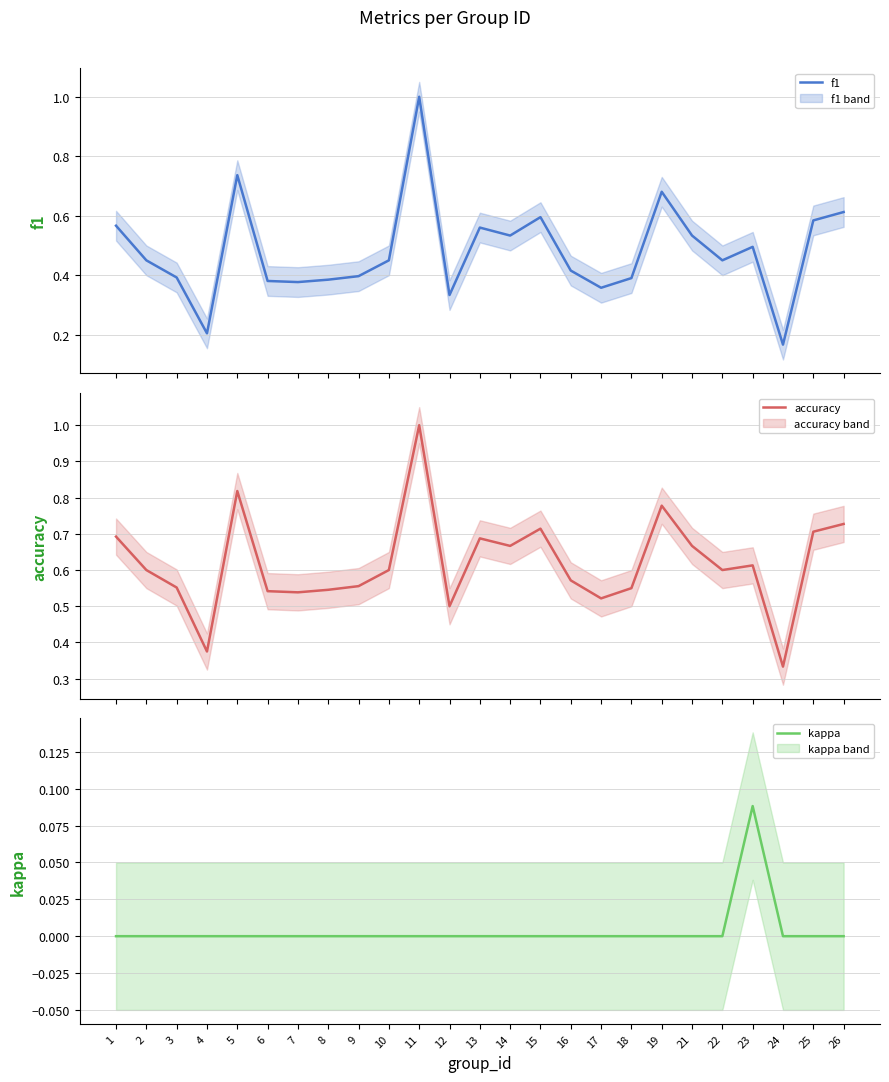

Reading right to left, transcribe all the data shown in this chart.

f1: 26=0.6	25=0.6	24=0.2	23=0.5	22=0.5	21=0.5	19=0.7	18=0.4	17=0.4	16=0.4	15=0.6	14=0.5	13=0.6	12=0.3	11=1.0	10=0.5	9=0.4	8=0.4	7=0.4	6=0.4	5=0.7	4=0.2	3=0.4	2=0.5	1=0.6
accuracy: 26=0.7	25=0.7	24=0.3	23=0.6	22=0.6	21=0.7	19=0.8	18=0.6	17=0.5	16=0.6	15=0.7	14=0.7	13=0.7	12=0.5	11=1.0	10=0.6	9=0.6	8=0.5	7=0.5	6=0.5	5=0.8	4=0.4	3=0.6	2=0.6	1=0.7
kappa: 26=0.0	25=0.0	24=0.0	23=0.1	22=0.0	21=0.0	19=0.0	18=0.0	17=0.0	16=0.0	15=0.0	14=0.0	13=0.0	12=0.0	11=0.0	10=0.0	9=0.0	8=0.0	7=0.0	6=0.0	5=0.0	4=0.0	3=0.0	2=0.0	1=0.0